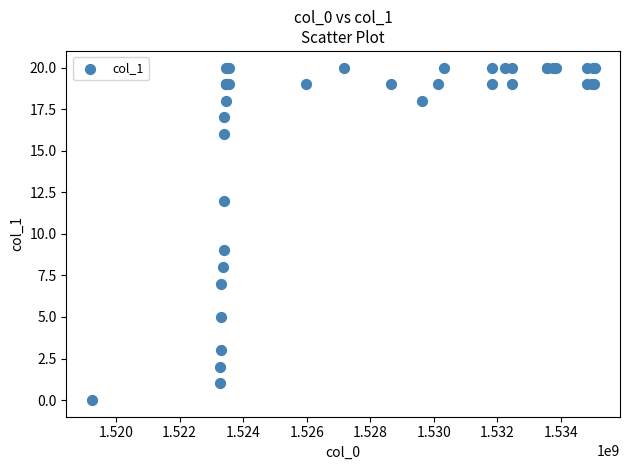

What Y value in the scatter plot is closest to 10?

9